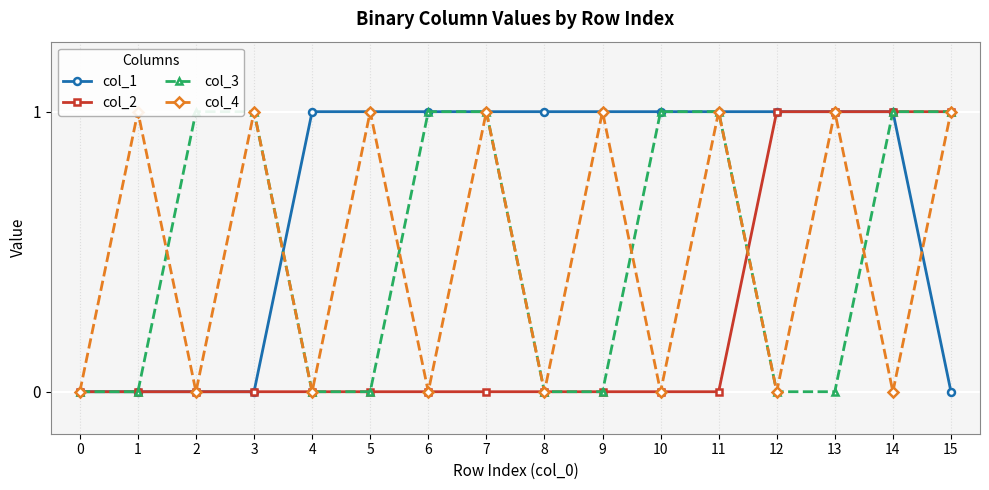

What is the sum of all col_4 values?

8